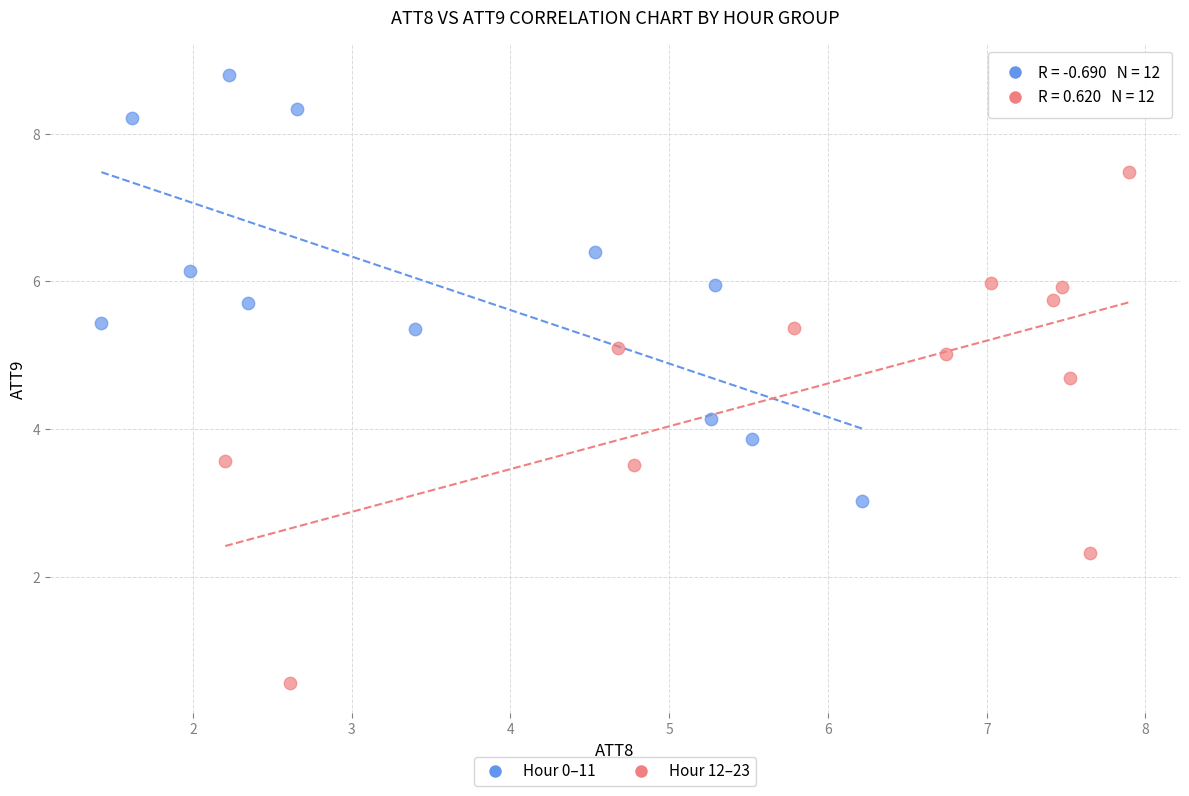

Which series contains the lowest Y value?

Hour 12–23